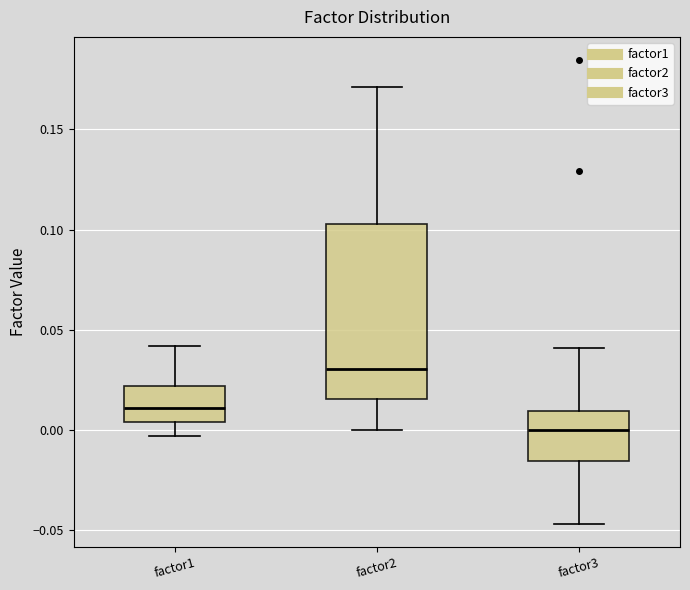

Where does the lower whisker of the box for factor3 end on the y-axis? The values are not printed on the chart, so give them approximately, as read against the axis.

-0.045